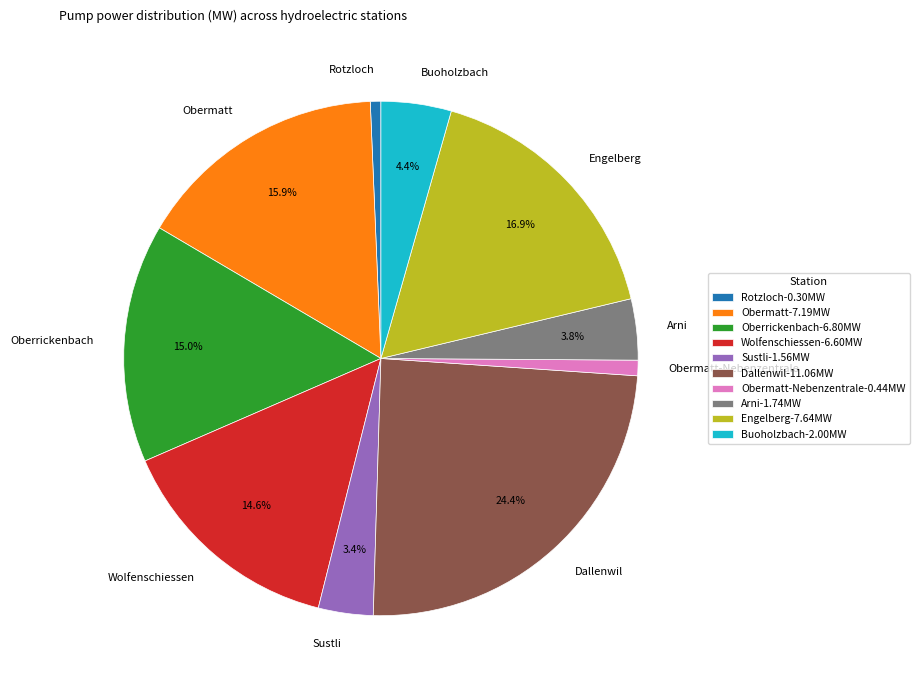

How much of the chart is everything except Sustli?

96.6%